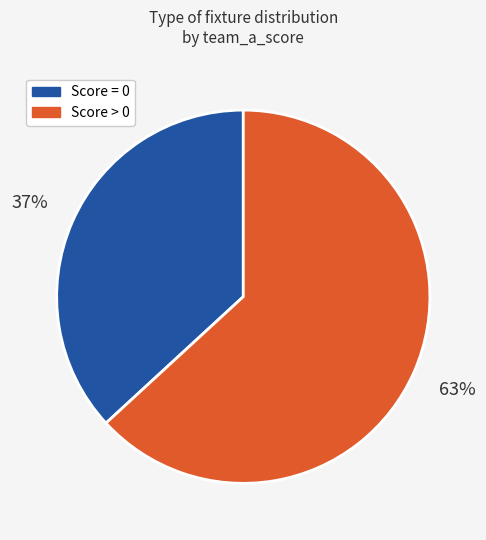

Does any single category account for the majority?

Yes